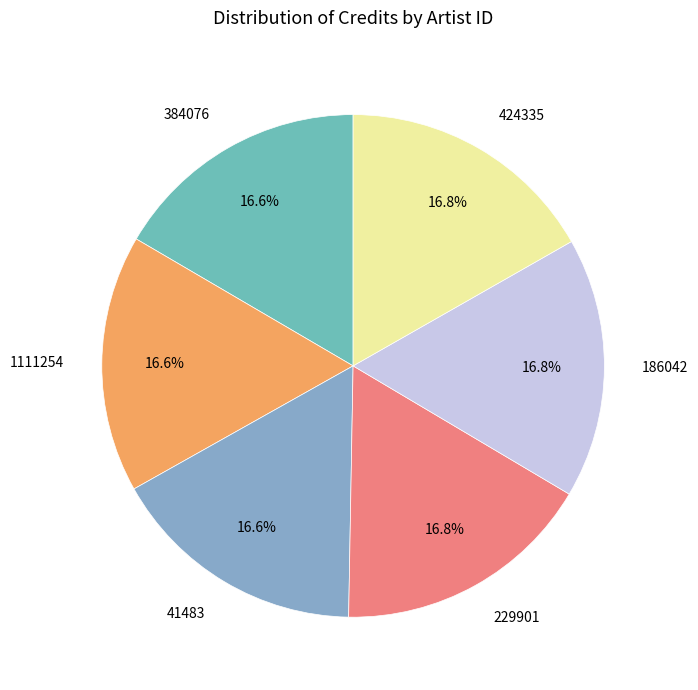

How many slices are in this pie chart?

6